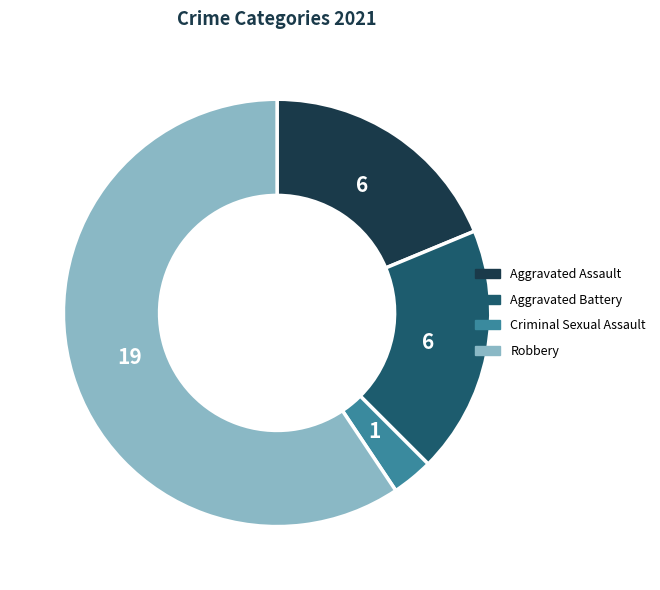

Which has a higher value, Aggravated Assault or Criminal Sexual Assault?

Aggravated Assault